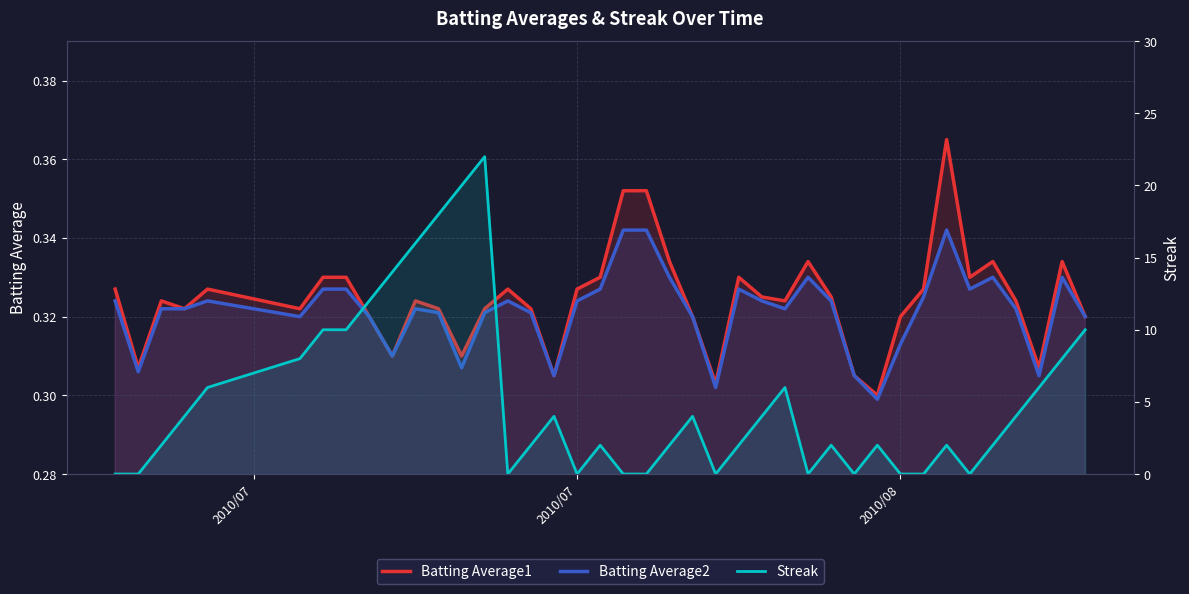

In Batting Average1, how many points are lower than both neighbors (excluding endpoints)?

11